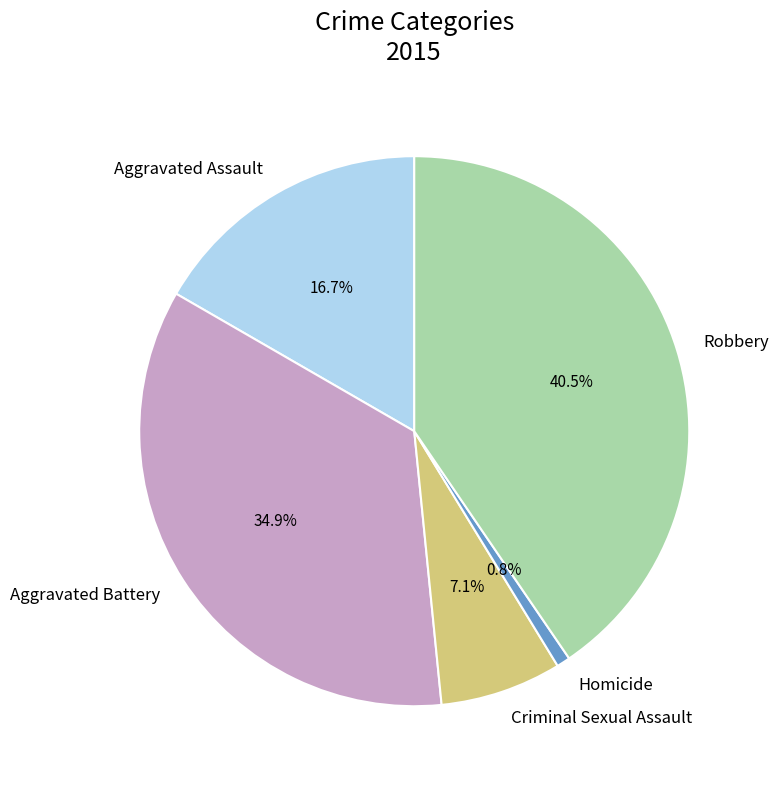

What is the ratio of the value at Aggravated Battery to the value at Aggravated Assault?

2.1